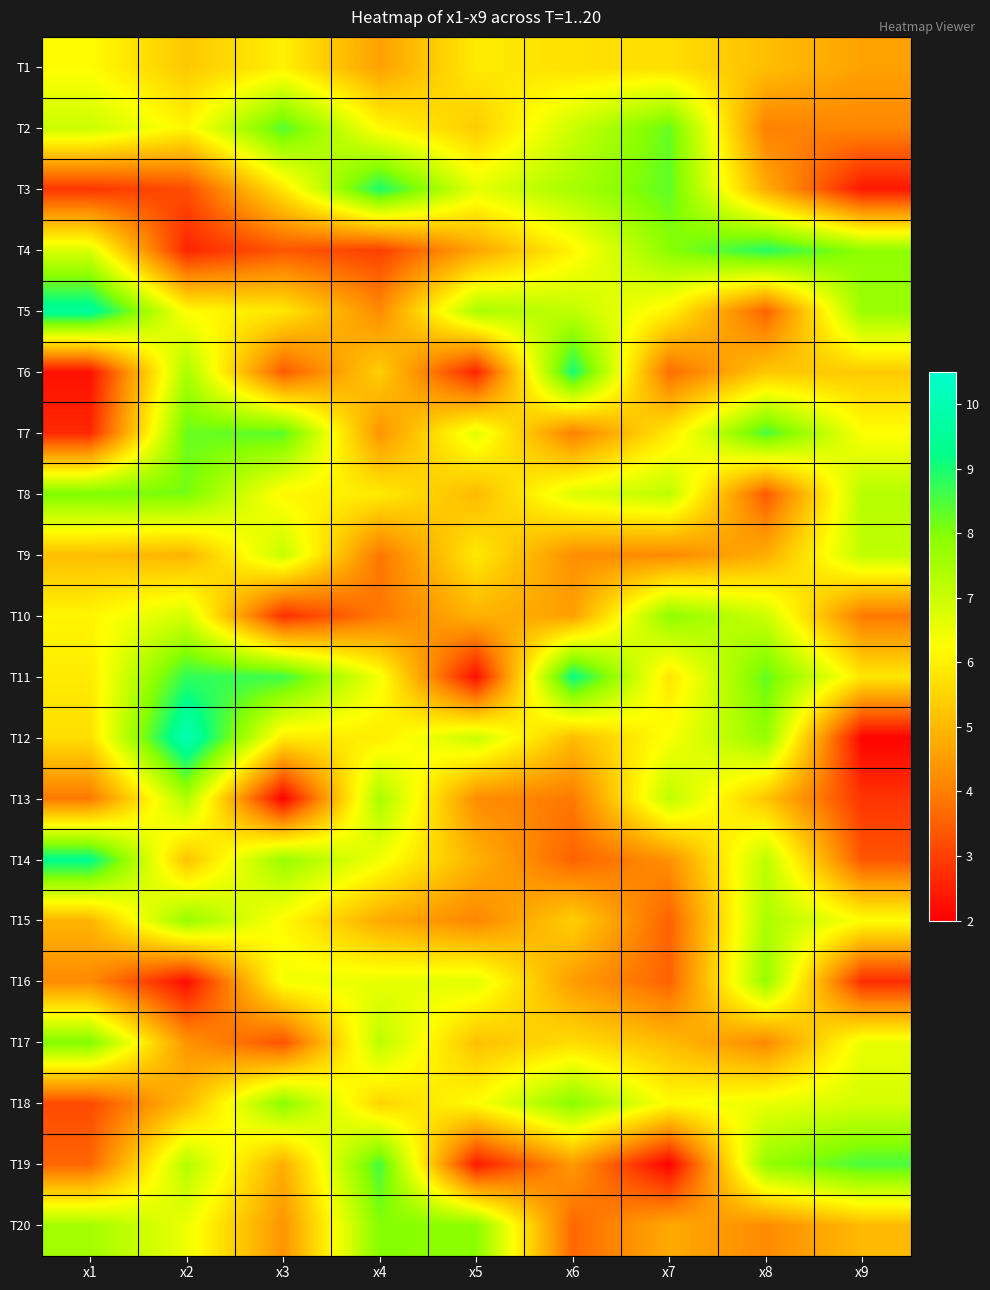

What is the minimum value shown in the chart?

2.0